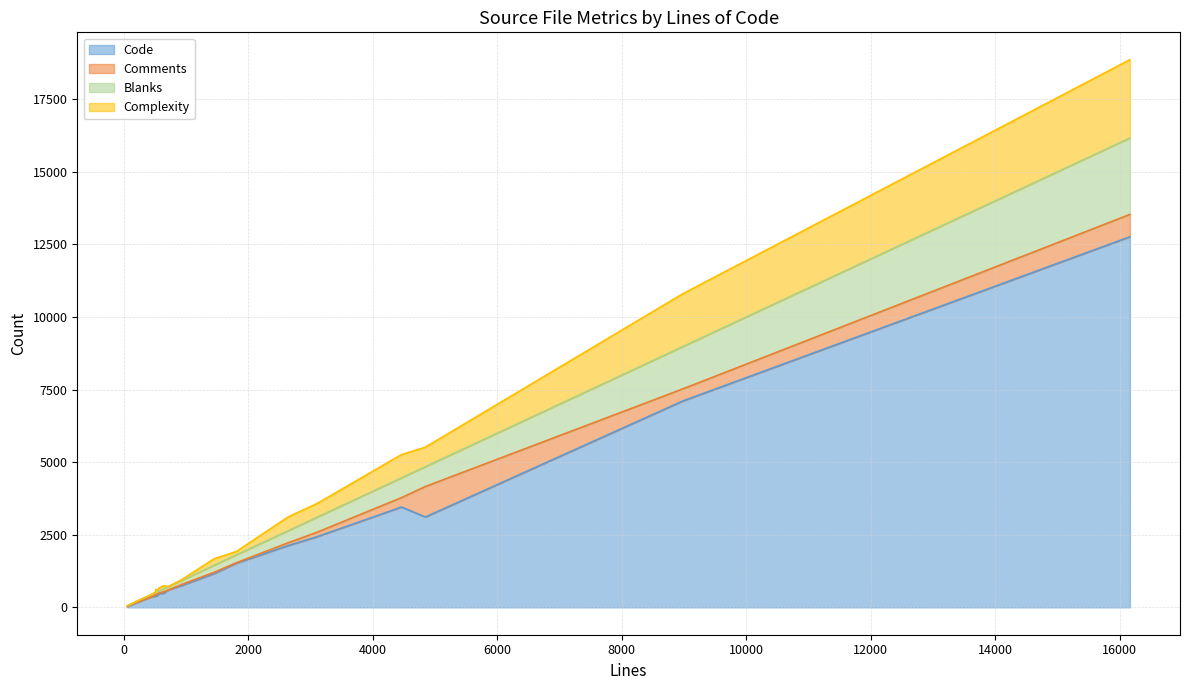

Count the number of categories in the chart.

22